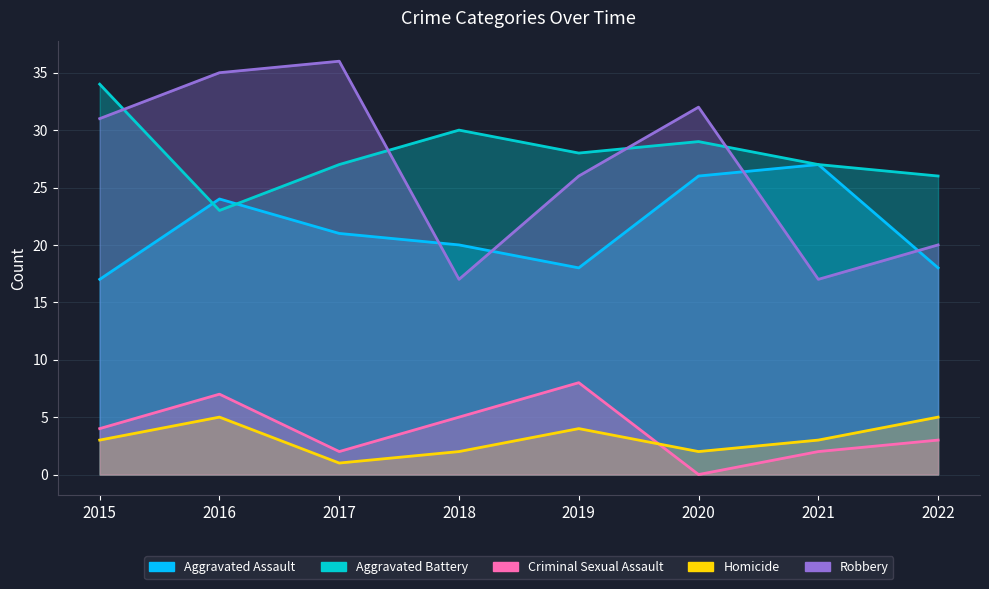

Reading right to left, list all the values displayed in this chart.

Aggravated Assault: 18	27	26	18	20	21	24	17
Aggravated Battery: 26	27	29	28	30	27	23	34
Criminal Sexual Assault: 3	2	0	8	5	2	7	4
Homicide: 5	3	2	4	2	1	5	3
Robbery: 20	17	32	26	17	36	35	31